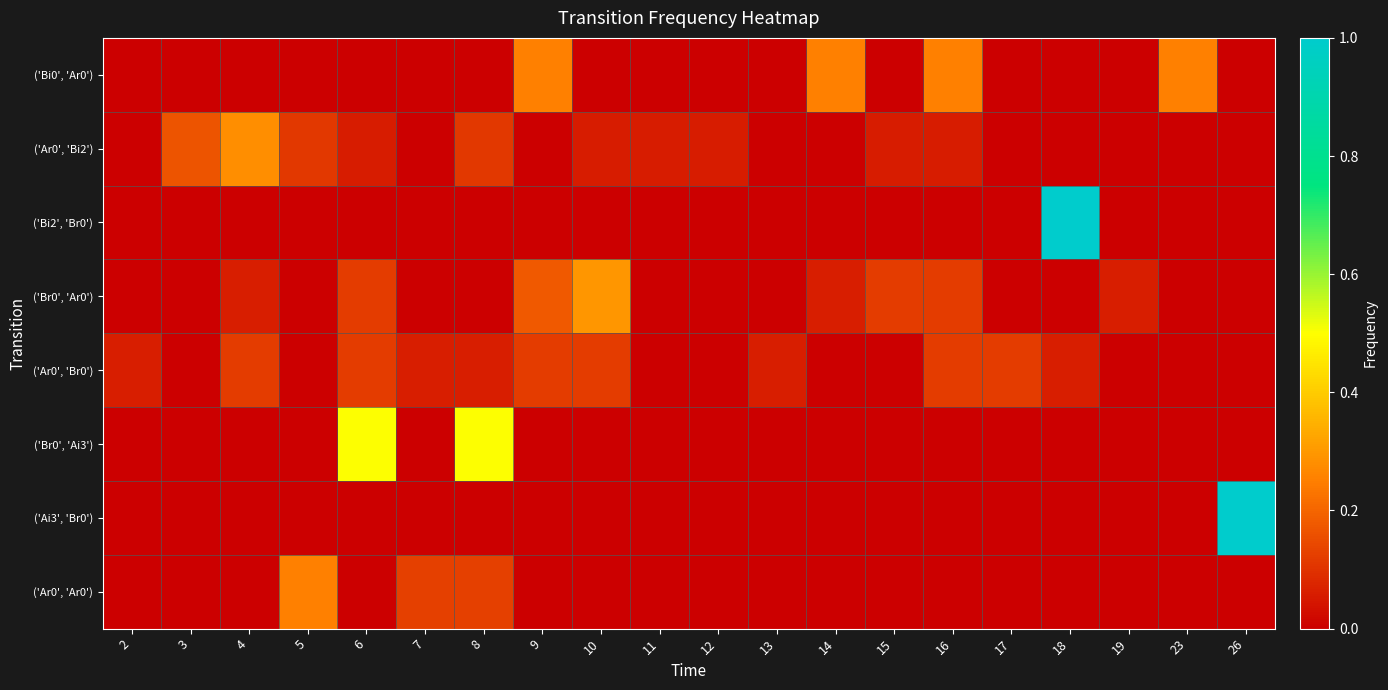

What is the difference between the highest and lowest values at 10?

0.3